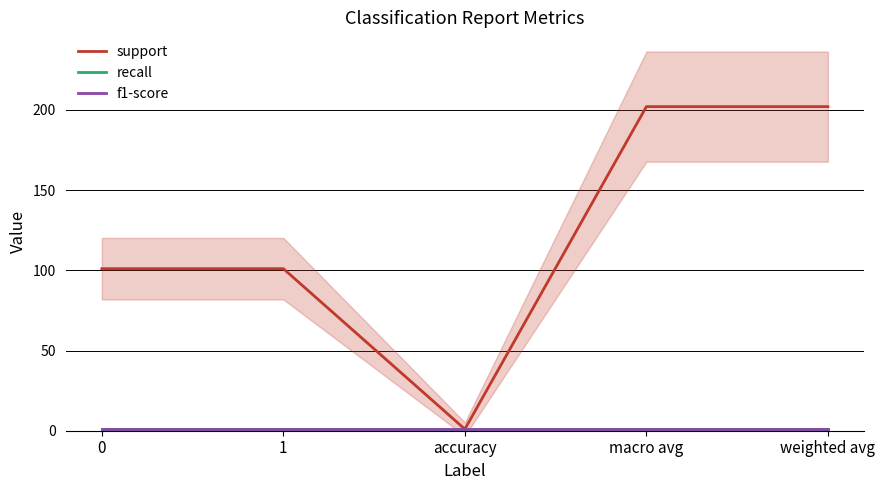

The value of recall at 1 is 1. True or false?

True